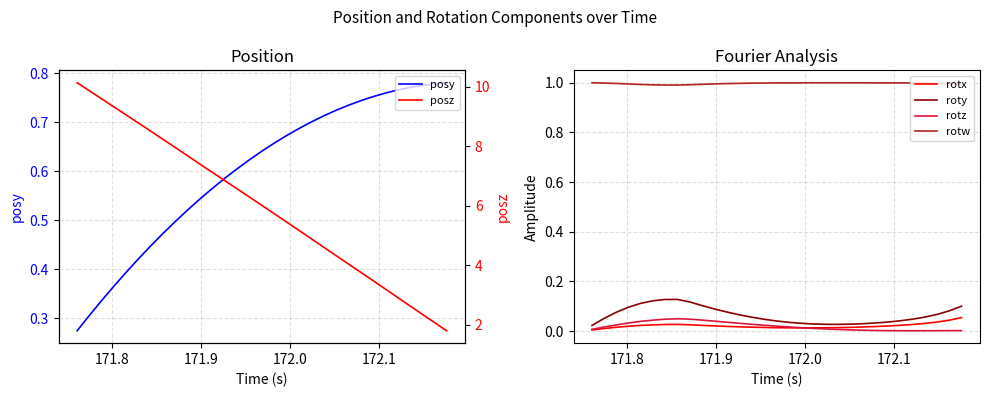

True or false: rotw and rotx intersect in this chart.

False